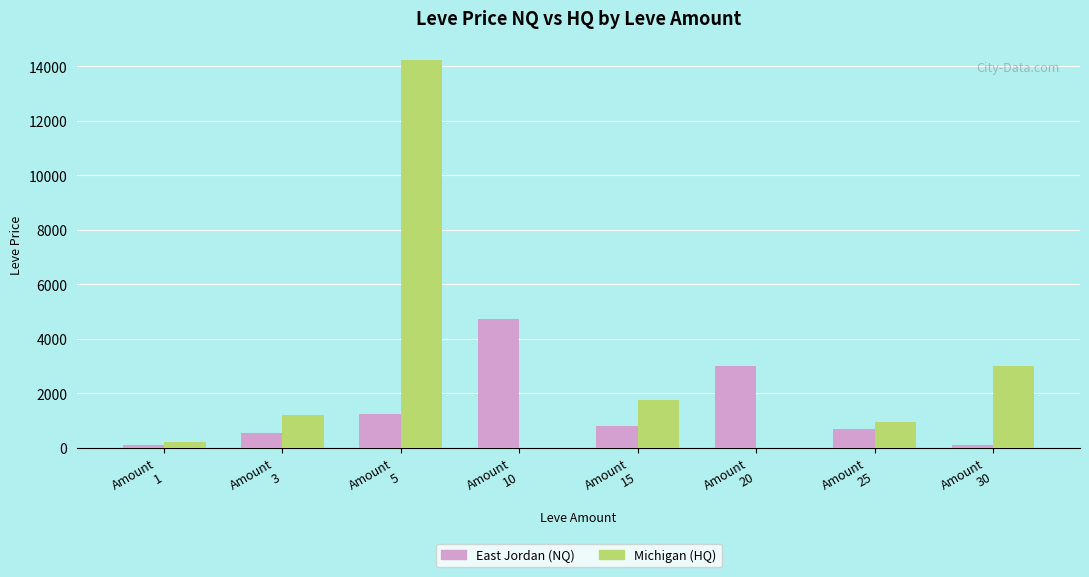

What is the sum of all Michigan (HQ) values?

21295.6